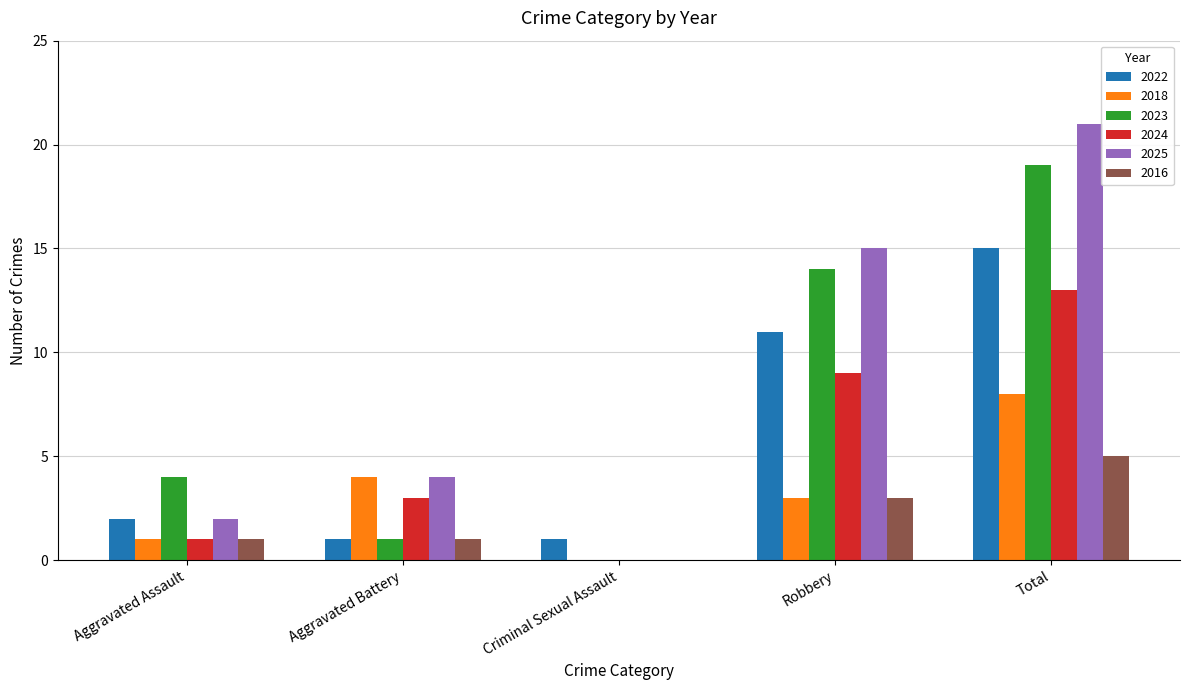

What is the sum of all 2024 values?

26